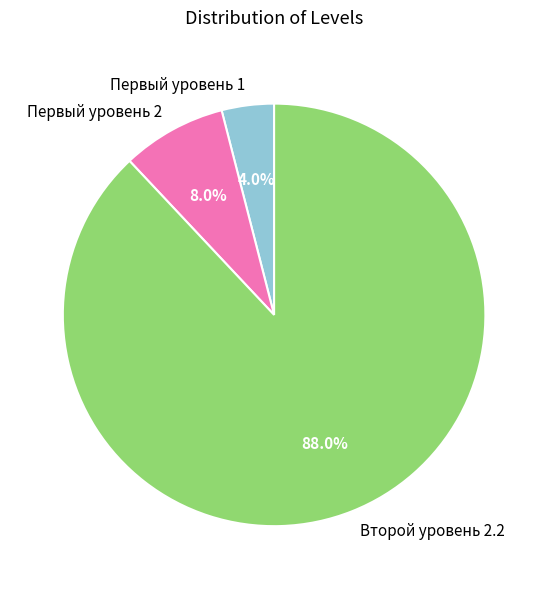

What is the majority slice?

Второй уровень 2.2